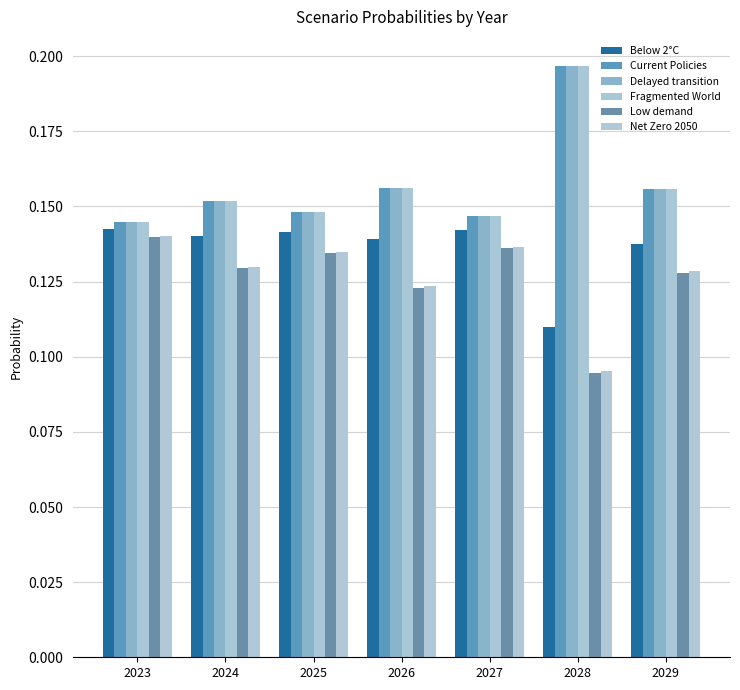

Rank the series at 2029 from highest to lowest value.

Fragmented World, Current Policies, Delayed transition, Below 2°C, Net Zero 2050, Low demand